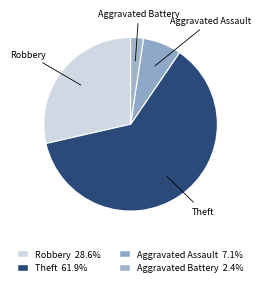

To the nearest percent, what percentage of the pie is Robbery?

29%